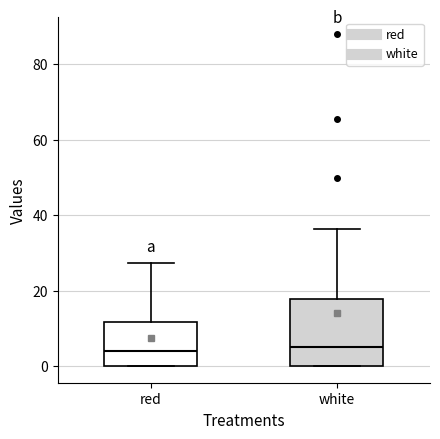

Reading left to right, transcribe this box plot: for each box, give where its median line is, the range the box spans, and where its two whiskers end, as read against the y-axis. The values are not printed on the chart, so give them approximately, as read against the axis.

red: median 4, box 0 to 12, whiskers 0 to 28
white: median 4, box 0 to 18, whiskers 0 to 36